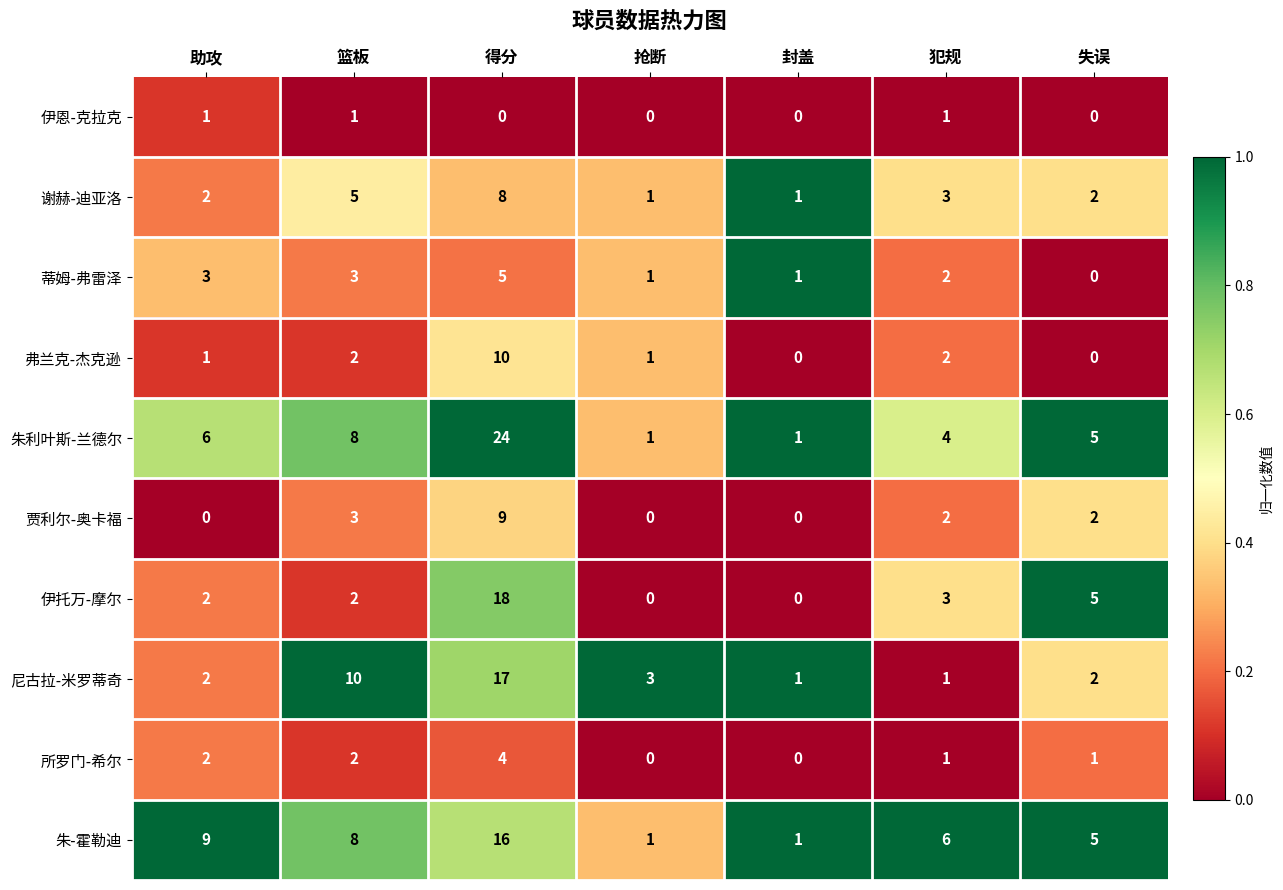

True or false: 谢赫-迪亚洛 has a value of 1 at 失误.

False